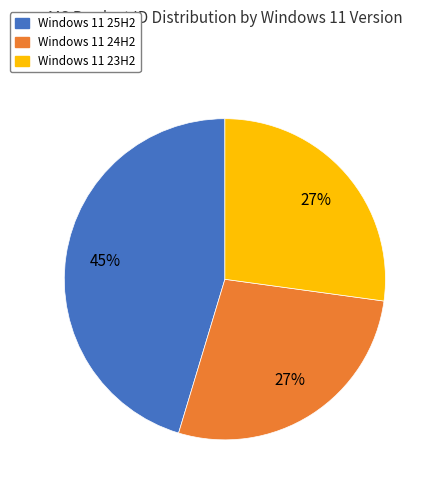

To the nearest percent, what portion does Windows 11 23H2 represent?

27%